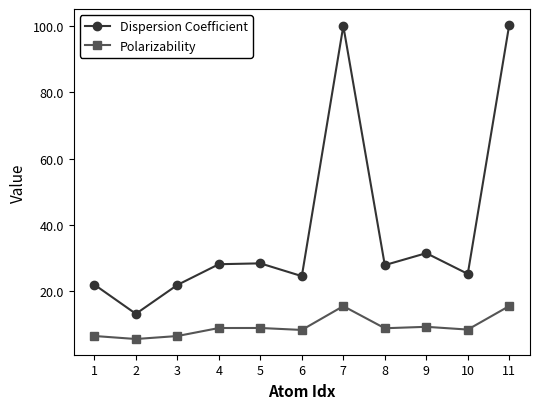

What is the value of the Dispersion Coefficient point at the 7th from the left?

100.2